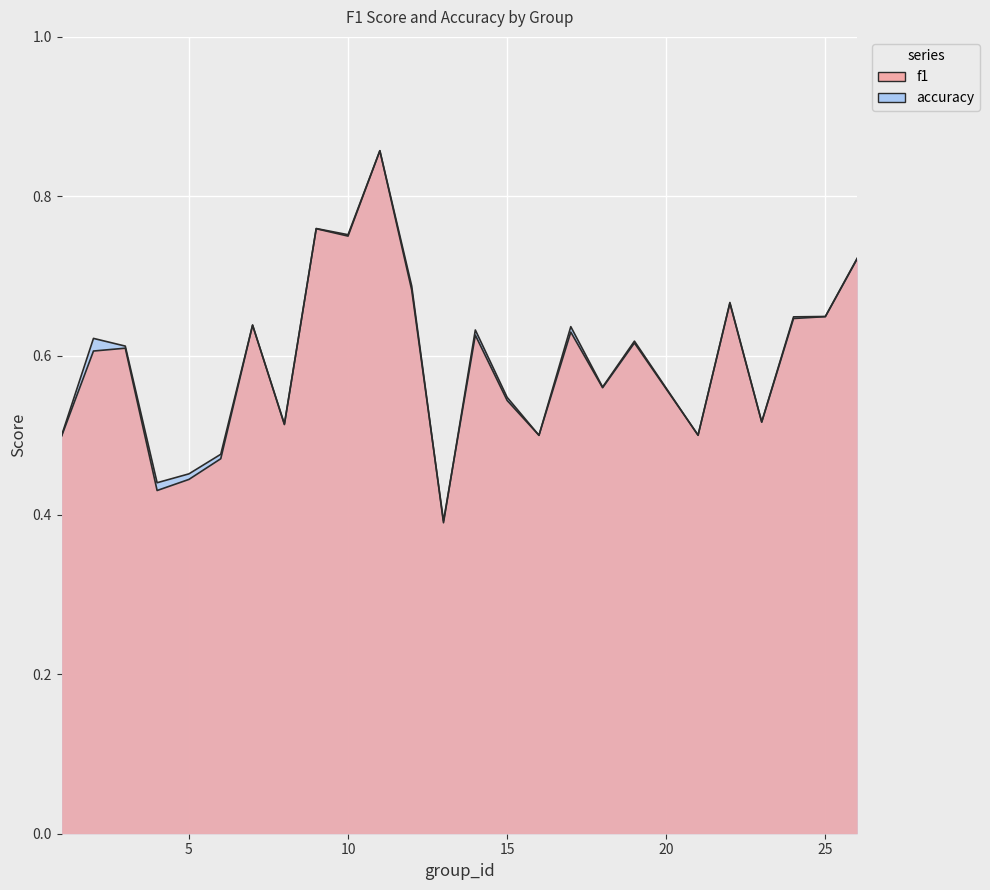

How many times do f1 and accuracy cross each other?

5